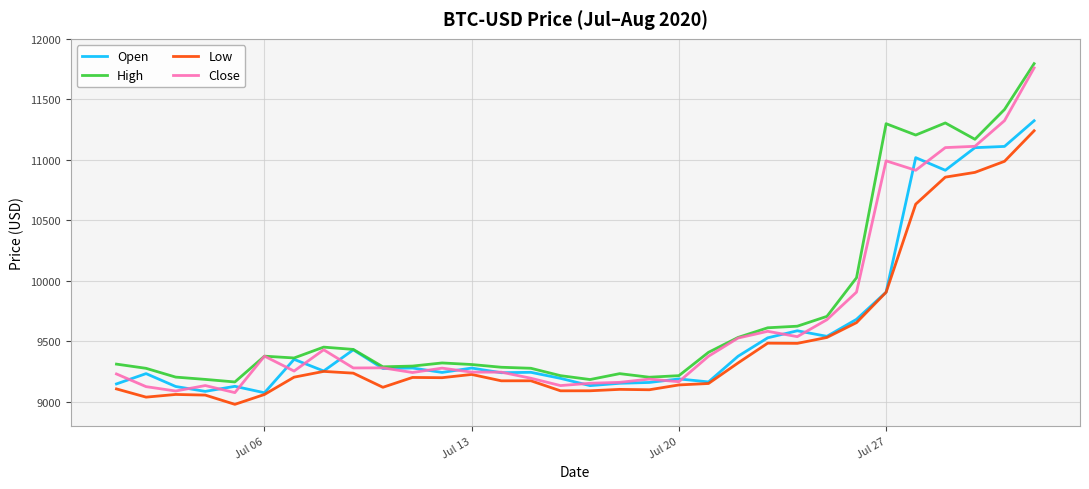

True or false: High and Low cross at least once.

False